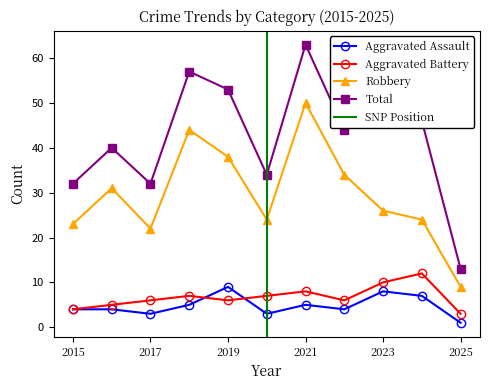

Which category has the highest value in the Total series?

2021